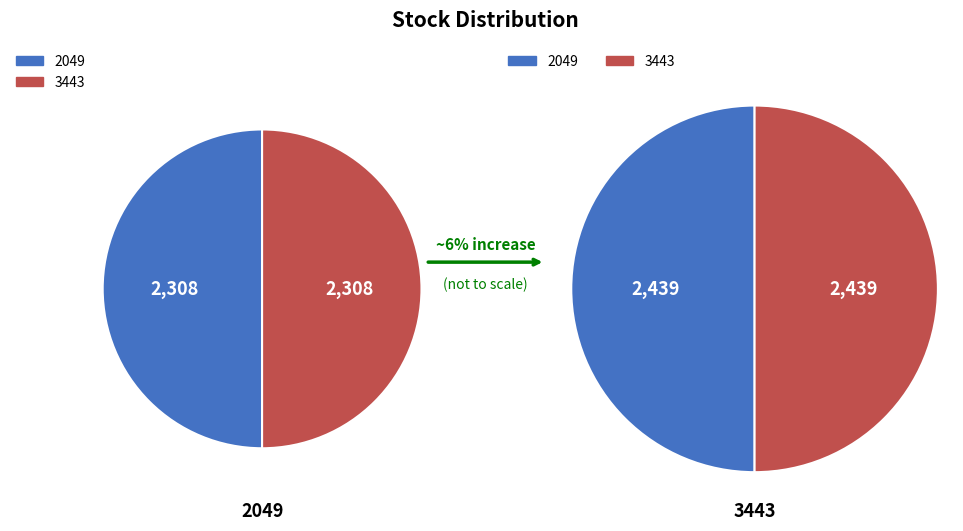

What is the largest slice in the pie chart?

3443